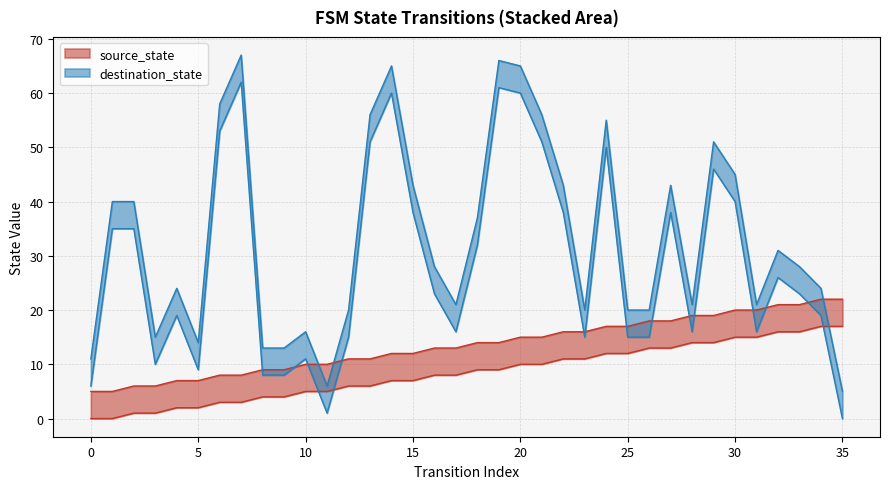

What is the difference between the maximum and minimum values in the destination_state series?

62